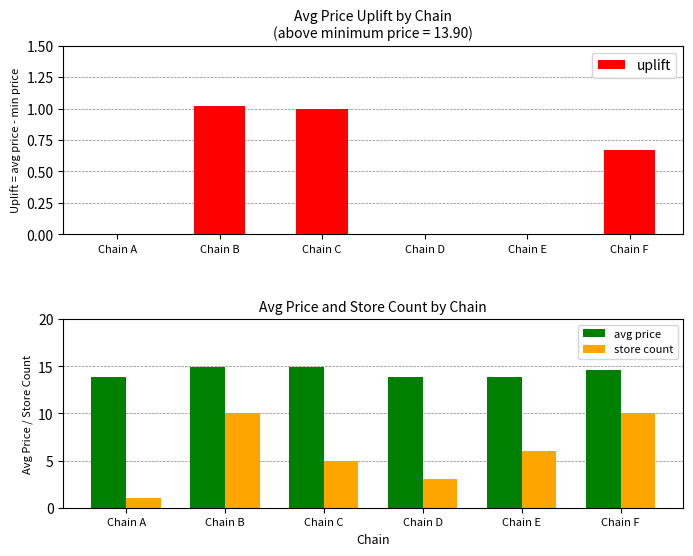

Reading right to left, what are all the values shown in this chart?

uplift: 0.7	0.0	0.0	1.0	1.0	0.0
avg price: 14.6	13.9	13.9	14.9	14.9	13.9
store count: 10.0	6.0	3.0	5.0	10.0	1.0